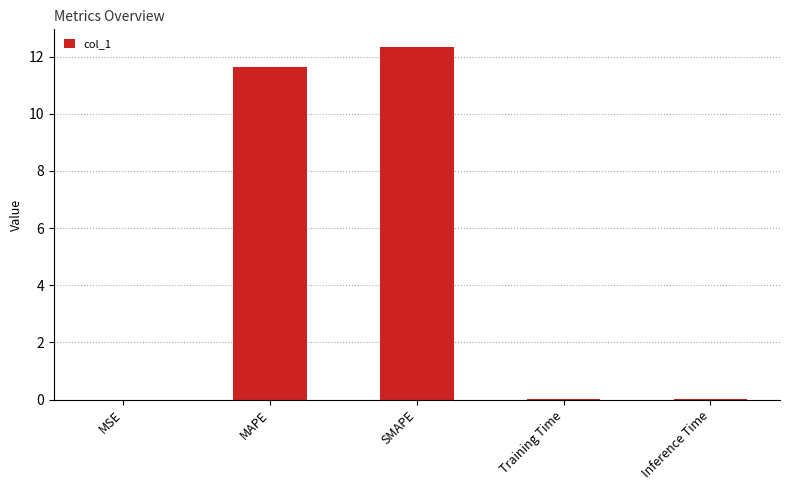

Between SMAPE and MSE, which is larger?

SMAPE